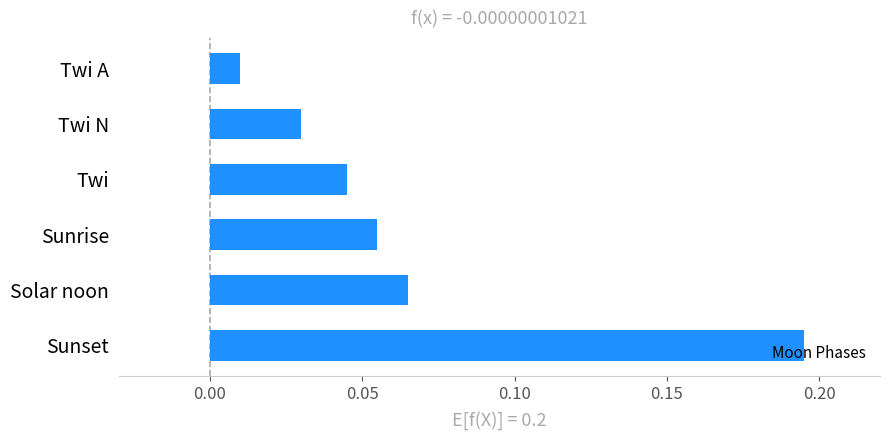

What position from the bottom is Sunrise?

3